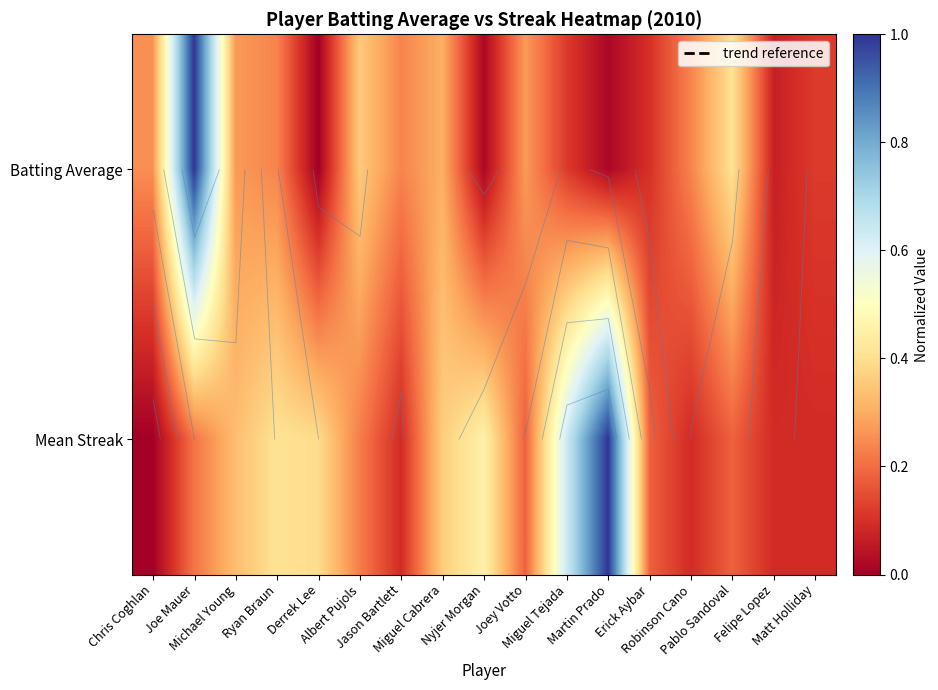

The value of Batting Average at Ryan Braun is 0.2. True or false?

True